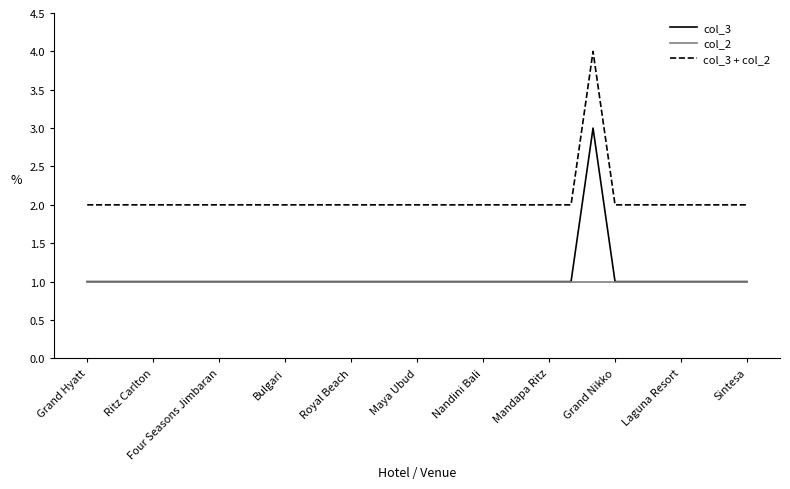

Rank the series by their maximum value, from highest to lowest.

col_3 + col_2, col_3, col_2